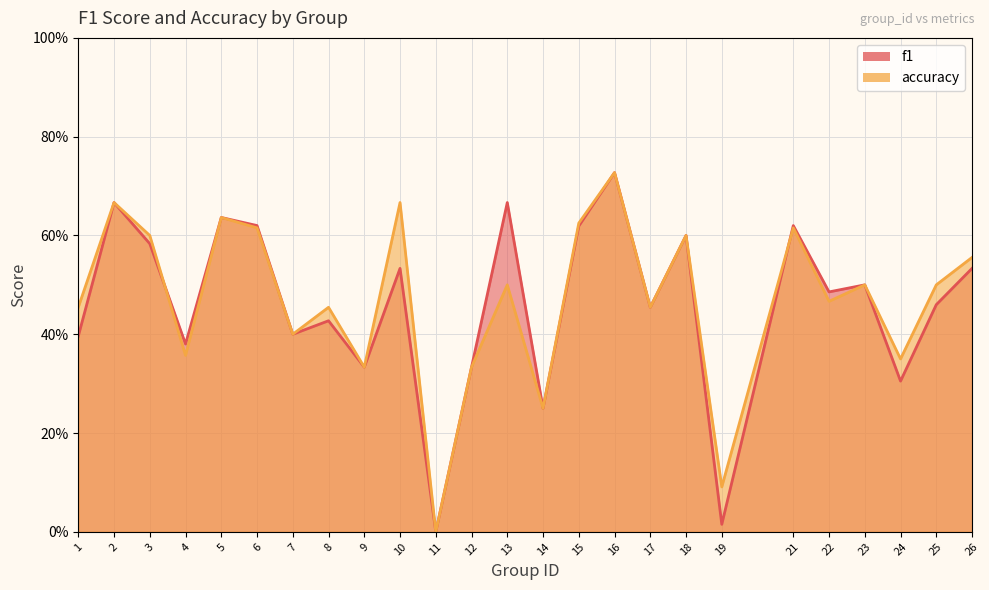

What is the total value across all series at 13?

1.2